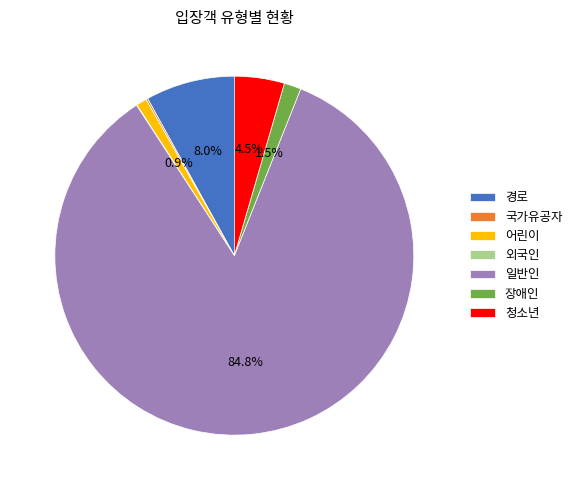

Do 청소년 and 어린이 together represent more than half of the pie?

No